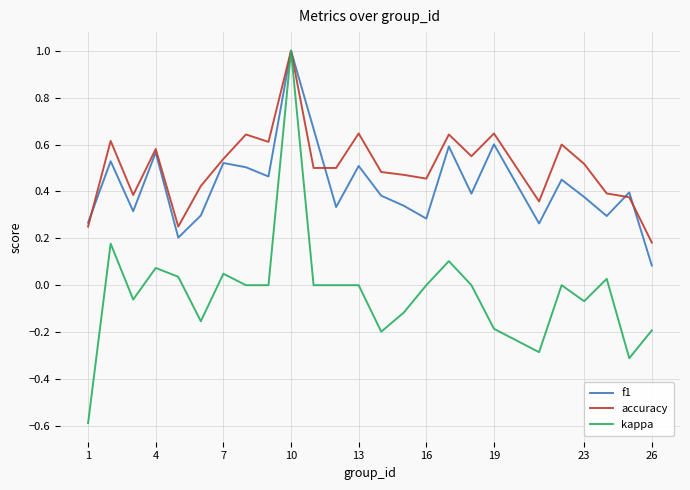

Which series has the largest total across all categories?

accuracy